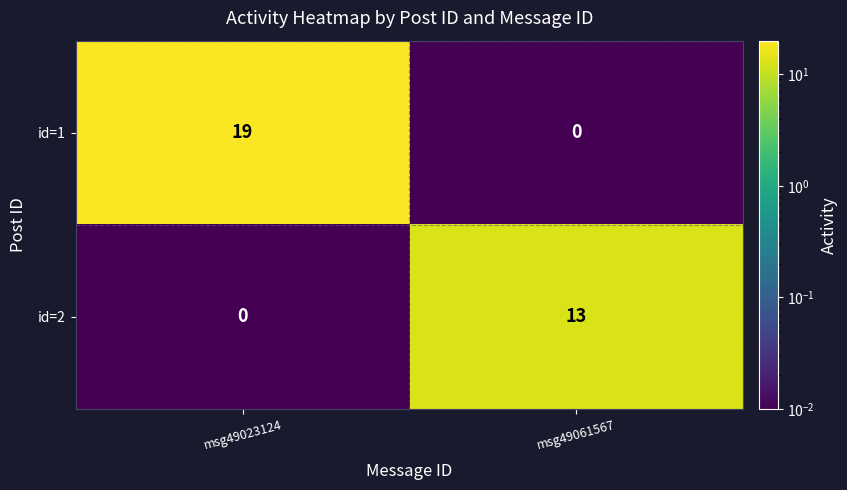

Which series has the largest total across all categories?

id=1